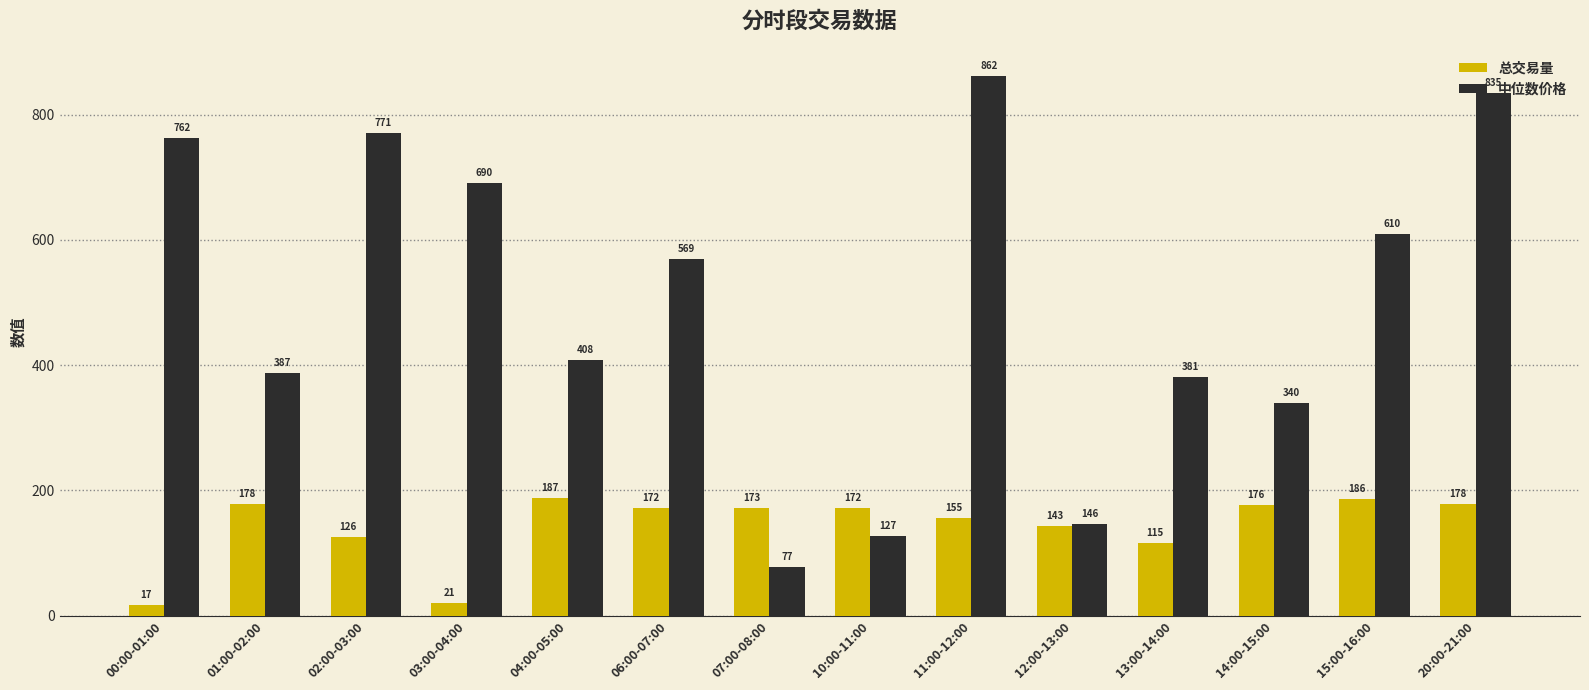

Is the value of 总交易量 at 14:00-15:00 greater than the value of 中位数价格 at 06:00-07:00?

No